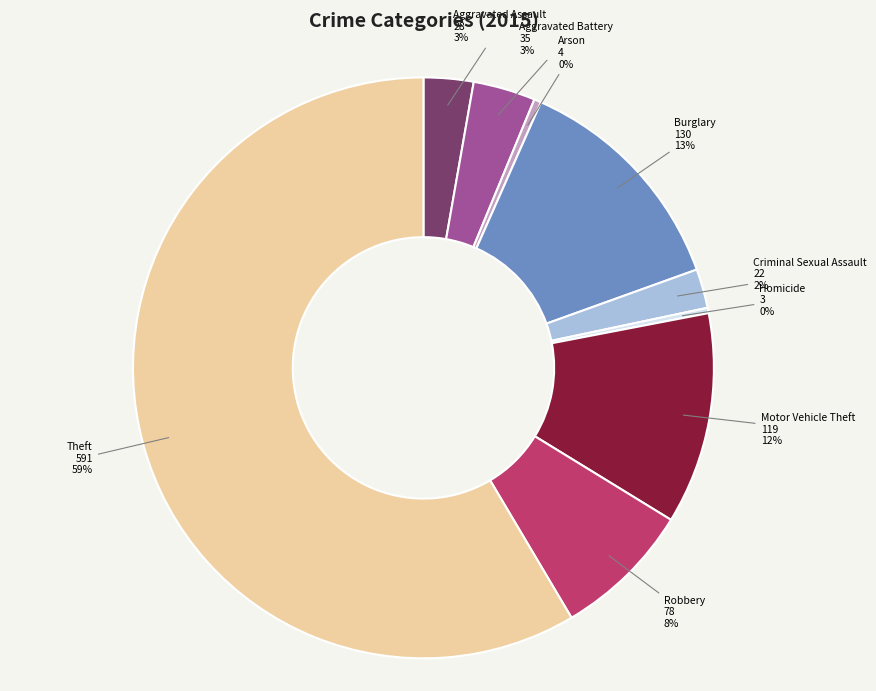

To the nearest percent, what is the average slice percentage?

11%